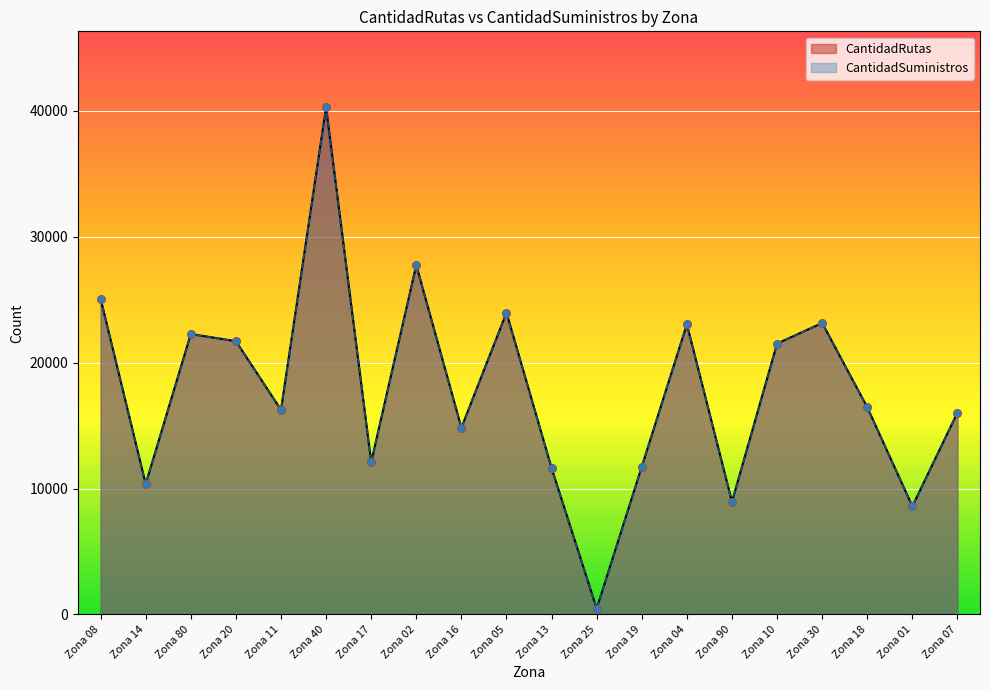

Which series reaches the maximum Y coordinate?

CantidadRutas